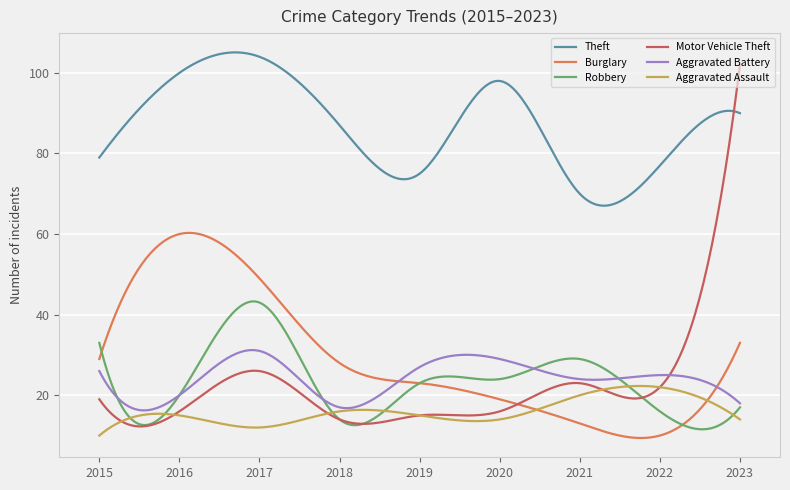

What is the maximum value for Motor Vehicle Theft?

102.0